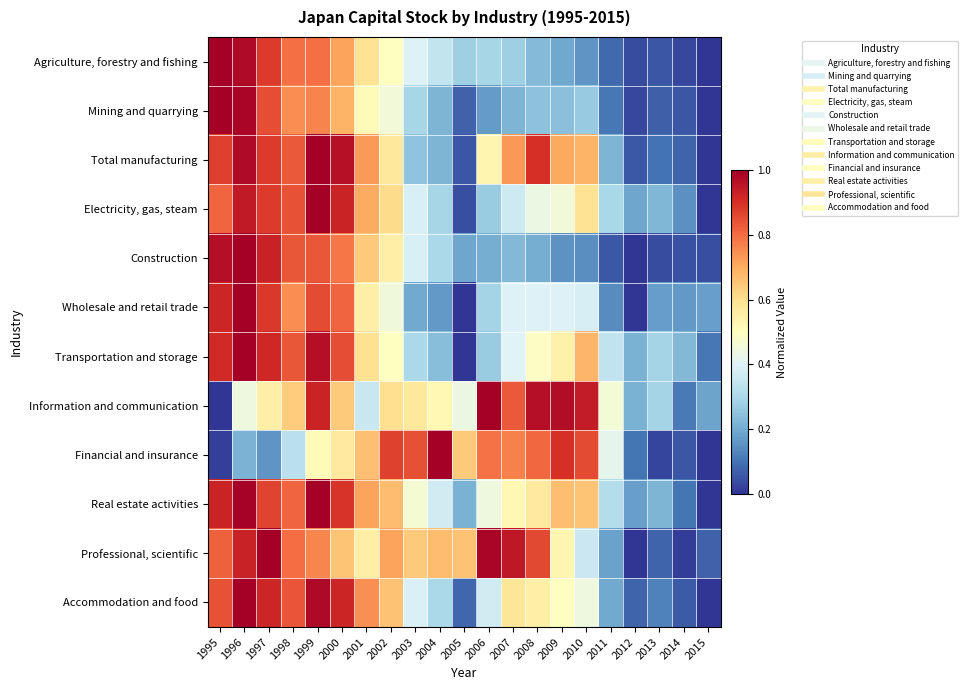

Reading left to right, what are all the values shown in this chart?

Agriculture, forestry and fishing: 1995=1.0	1996=1.0	1997=0.9	1998=0.8	1999=0.8	2000=0.7	2001=0.6	2002=0.5	2003=0.4	2004=0.3	2005=0.3	2006=0.3	2007=0.3	2008=0.2	2009=0.2	2010=0.2	2011=0.1	2012=0.0	2013=0.1	2014=0.0	2015=0.0
Mining and quarrying: 1995=1.0	1996=1.0	1997=0.8	1998=0.7	1999=0.8	2000=0.7	2001=0.5	2002=0.5	2003=0.3	2004=0.2	2005=0.1	2006=0.2	2007=0.2	2008=0.2	2009=0.2	2010=0.3	2011=0.1	2012=0.0	2013=0.1	2014=0.1	2015=0.0
Total manufacturing: 1995=0.9	1996=1.0	1997=0.9	1998=0.8	1999=1.0	2000=1.0	2001=0.7	2002=0.6	2003=0.3	2004=0.2	2005=0.1	2006=0.5	2007=0.7	2008=0.9	2009=0.7	2010=0.7	2011=0.2	2012=0.1	2013=0.1	2014=0.1	2015=0.0
Electricity, gas, steam: 1995=0.8	1996=0.9	1997=0.9	1998=0.8	1999=1.0	2000=0.9	2001=0.7	2002=0.6	2003=0.4	2004=0.3	2005=0.0	2006=0.3	2007=0.4	2008=0.4	2009=0.5	2010=0.6	2011=0.3	2012=0.2	2013=0.2	2014=0.1	2015=0.0
Construction: 1995=1.0	1996=1.0	1997=0.9	1998=0.8	1999=0.8	2000=0.8	2001=0.6	2002=0.6	2003=0.4	2004=0.3	2005=0.2	2006=0.2	2007=0.2	2008=0.2	2009=0.2	2010=0.1	2011=0.1	2012=0.0	2013=0.0	2014=0.0	2015=0.0
Wholesale and retail trade: 1995=0.9	1996=1.0	1997=0.9	1998=0.7	1999=0.9	2000=0.8	2001=0.5	2002=0.5	2003=0.2	2004=0.2	2005=0.0	2006=0.3	2007=0.4	2008=0.4	2009=0.4	2010=0.4	2011=0.1	2012=0.0	2013=0.2	2014=0.2	2015=0.2
Transportation and storage: 1995=0.9	1996=1.0	1997=0.9	1998=0.8	1999=1.0	2000=0.8	2001=0.6	2002=0.5	2003=0.3	2004=0.2	2005=0.0	2006=0.3	2007=0.4	2008=0.5	2009=0.5	2010=0.7	2011=0.3	2012=0.2	2013=0.3	2014=0.2	2015=0.1
Information and communication: 1995=0.0	1996=0.4	1997=0.5	1998=0.6	1999=0.9	2000=0.6	2001=0.4	2002=0.6	2003=0.6	2004=0.5	2005=0.4	2006=1.0	2007=0.8	2008=1.0	2009=1.0	2010=0.9	2011=0.5	2012=0.2	2013=0.3	2014=0.1	2015=0.2
Financial and insurance: 1995=0.0	1996=0.2	1997=0.2	1998=0.3	1999=0.5	2000=0.6	2001=0.7	2002=0.9	2003=0.8	2004=1.0	2005=0.6	2006=0.8	2007=0.8	2008=0.8	2009=0.9	2010=0.9	2011=0.4	2012=0.1	2013=0.0	2014=0.1	2015=0.0
Real estate activities: 1995=0.9	1996=1.0	1997=0.9	1998=0.8	1999=1.0	2000=0.9	2001=0.7	2002=0.7	2003=0.5	2004=0.4	2005=0.2	2006=0.4	2007=0.5	2008=0.6	2009=0.7	2010=0.7	2011=0.3	2012=0.2	2013=0.2	2014=0.1	2015=0.0
Professional, scientific: 1995=0.8	1996=0.9	1997=1.0	1998=0.8	1999=0.8	2000=0.7	2001=0.6	2002=0.7	2003=0.6	2004=0.7	2005=0.7	2006=1.0	2007=0.9	2008=0.9	2009=0.5	2010=0.4	2011=0.2	2012=0.0	2013=0.1	2014=0.0	2015=0.1
Accommodation and food: 1995=0.8	1996=1.0	1997=0.9	1998=0.8	1999=1.0	2000=0.9	2001=0.7	2002=0.7	2003=0.4	2004=0.3	2005=0.1	2006=0.4	2007=0.6	2008=0.5	2009=0.5	2010=0.4	2011=0.2	2012=0.1	2013=0.1	2014=0.1	2015=0.0